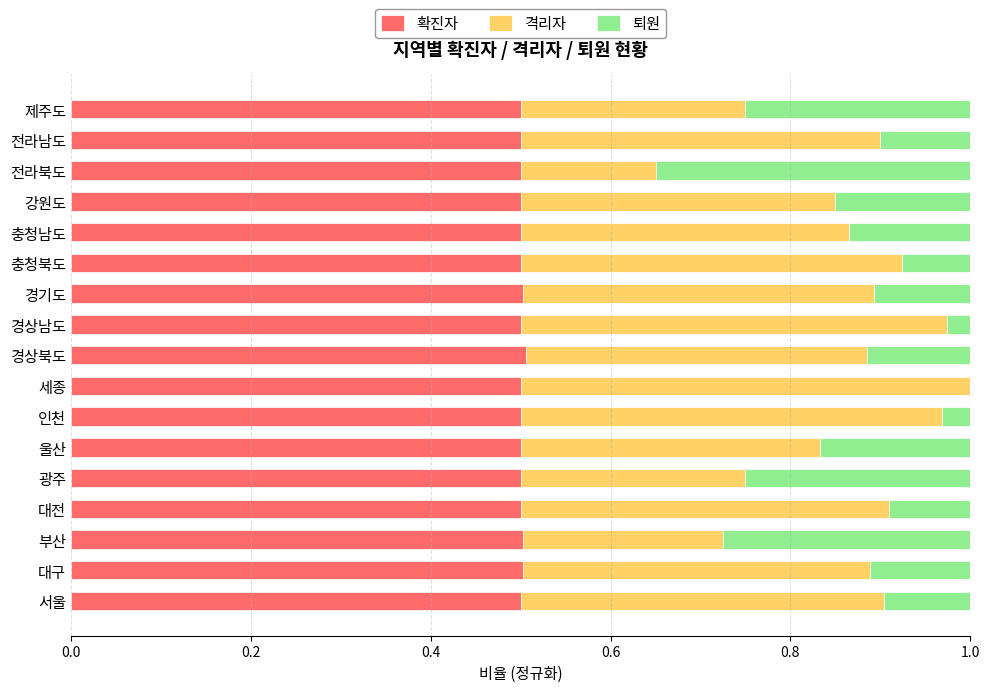

What is the total value across all series at 울산?

1.0